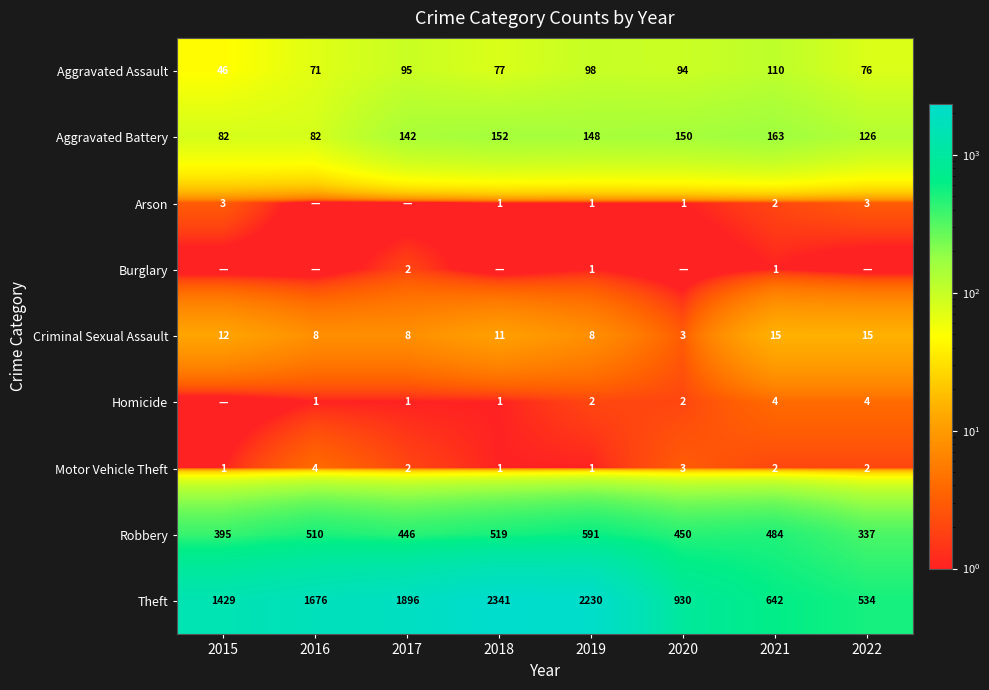

What is the lowest value of the Motor Vehicle Theft series?

1